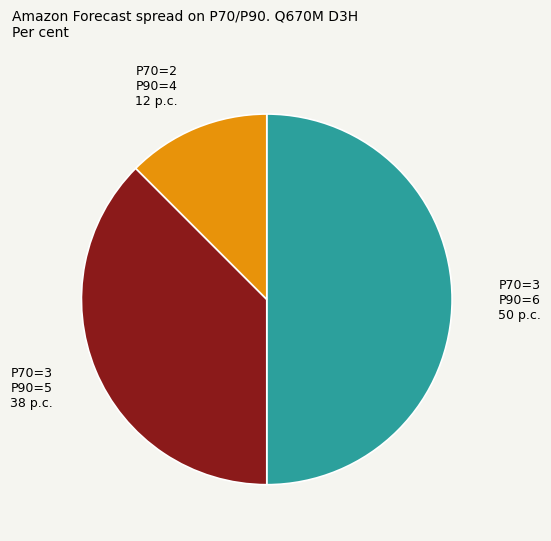

How many slices are in this pie chart?

3